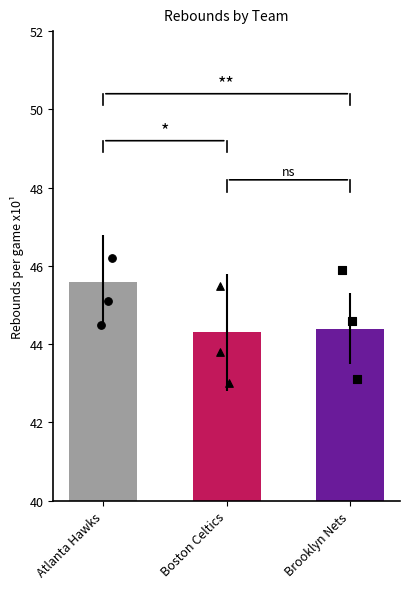

Is the value of Brooklyn Nets at Brooklyn Nets greater than the value of Atlanta Hawks at Brooklyn Nets?

No